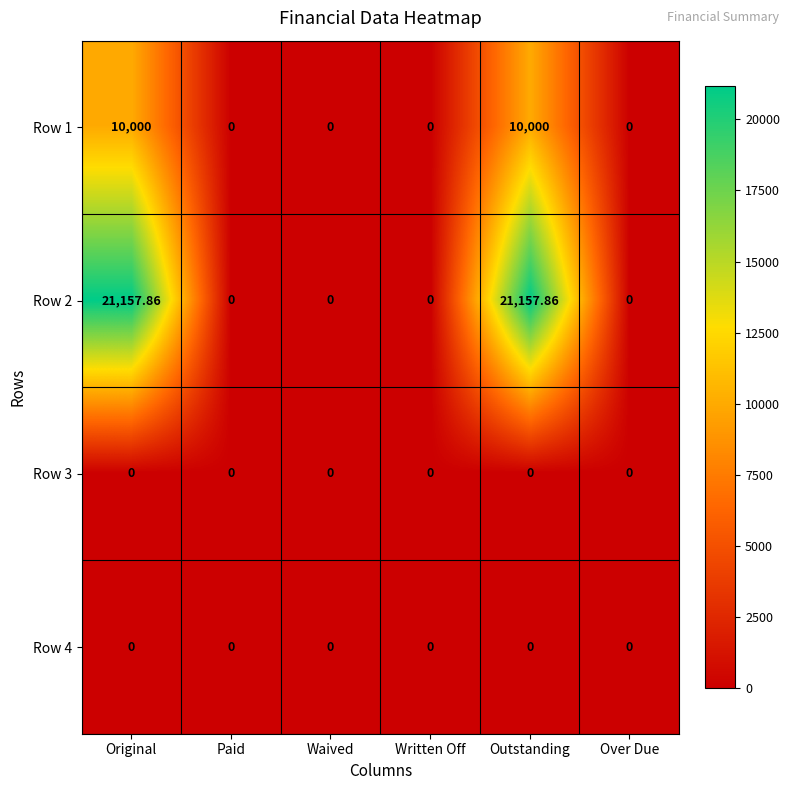

At how many categories does at least one series exceed 16832?

2